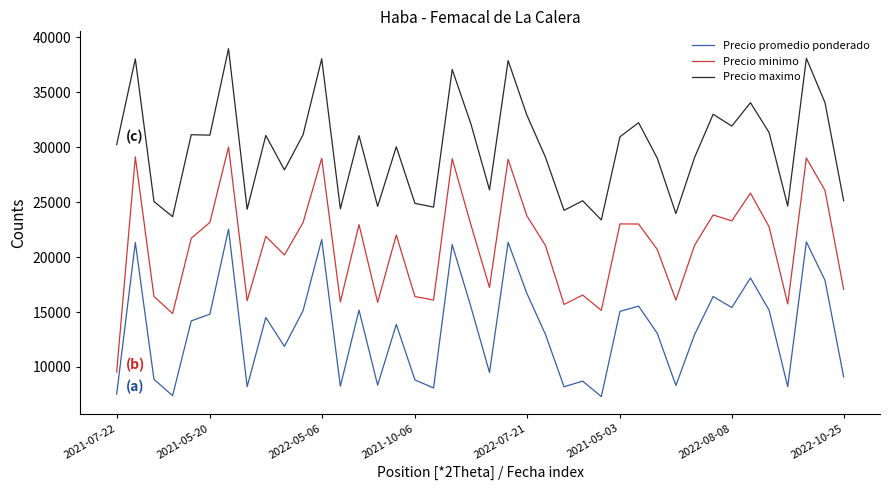

True or false: Precio maximo and Precio promedio ponderado intersect in this chart.

False